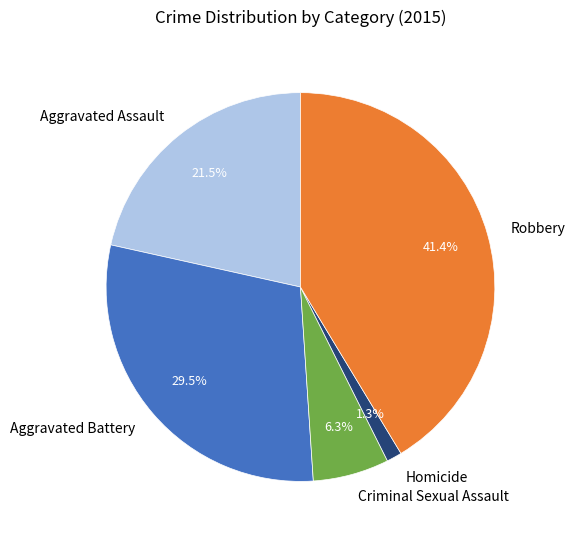

Which slice is the smallest?

Homicide